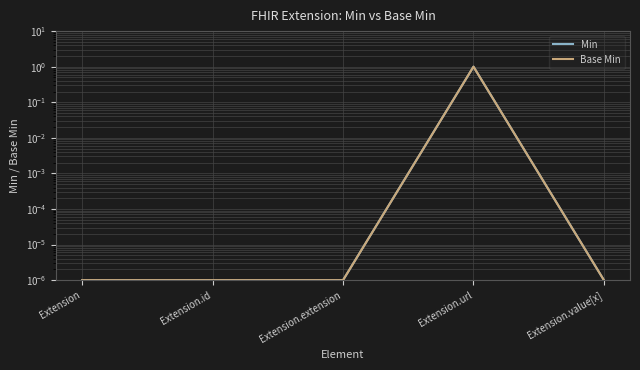

True or false: Min and Base Min cross at least once.

False